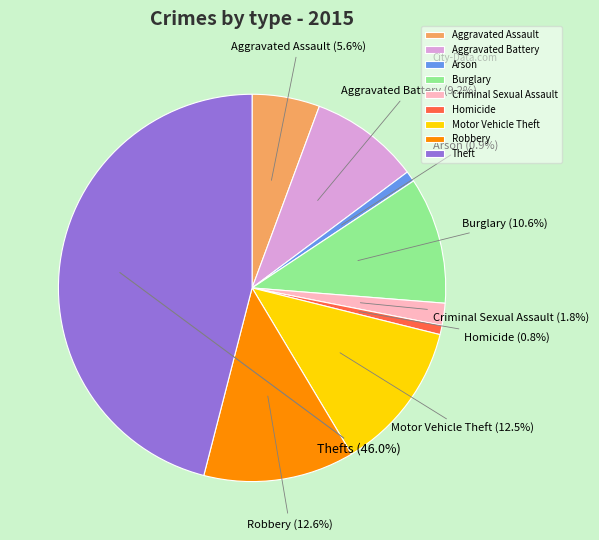

Does Motor Vehicle Theft represent more than half of the total?

No